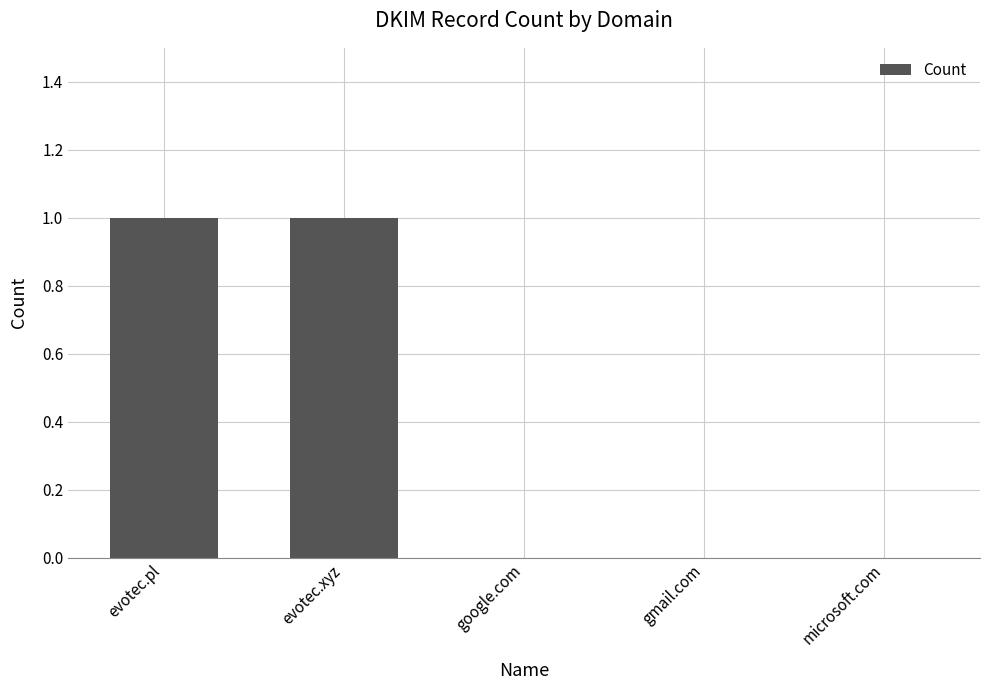

Count the number of categories in the chart.

5